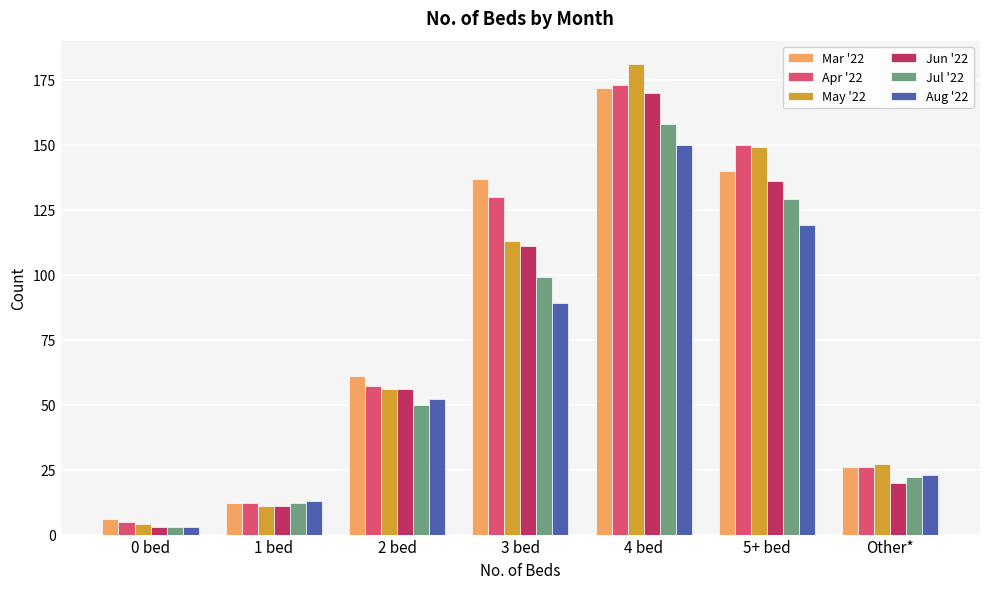

The value of May '22 at 2 bed is 56. True or false?

True